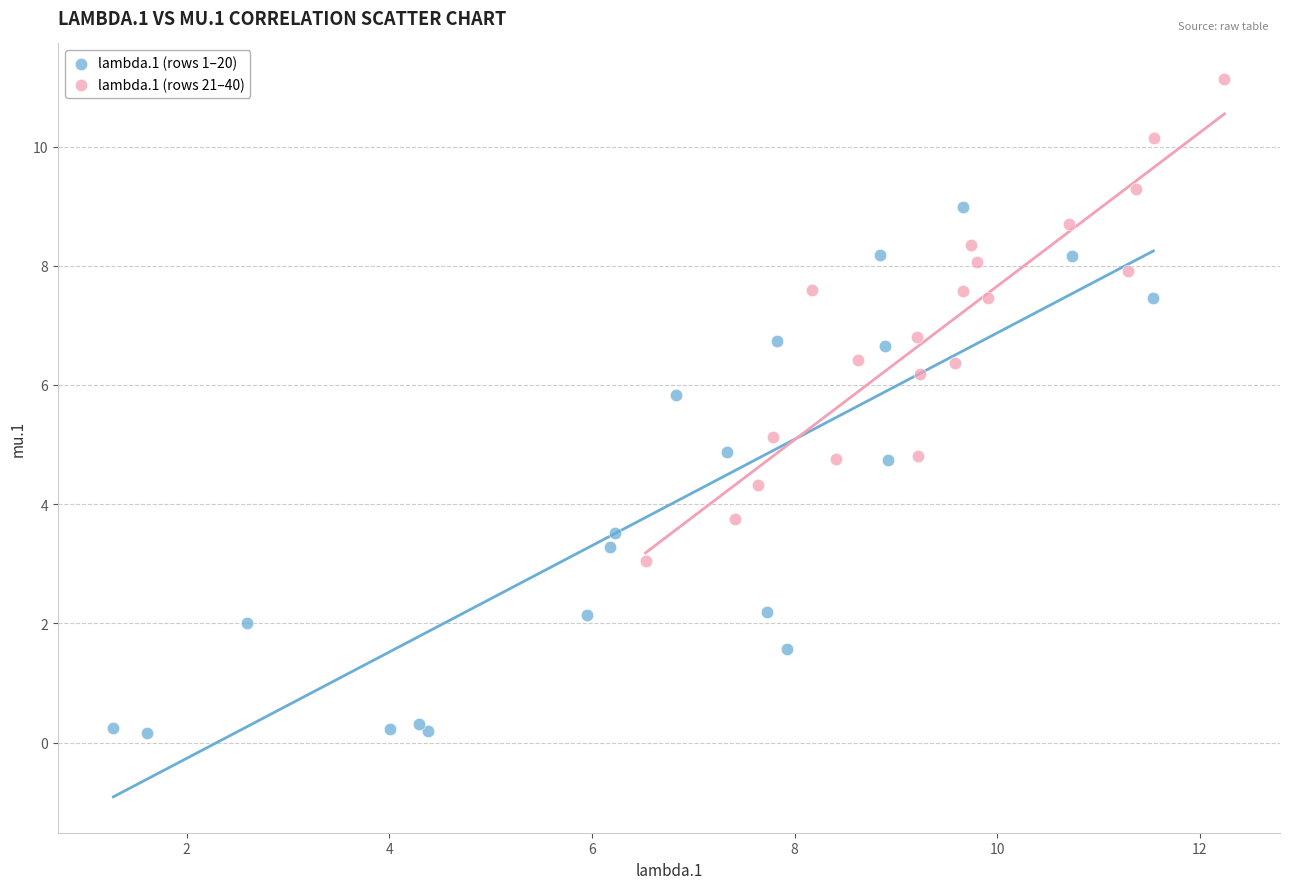

Which series reaches the maximum Y coordinate?

lambda.1 (rows 21–40)